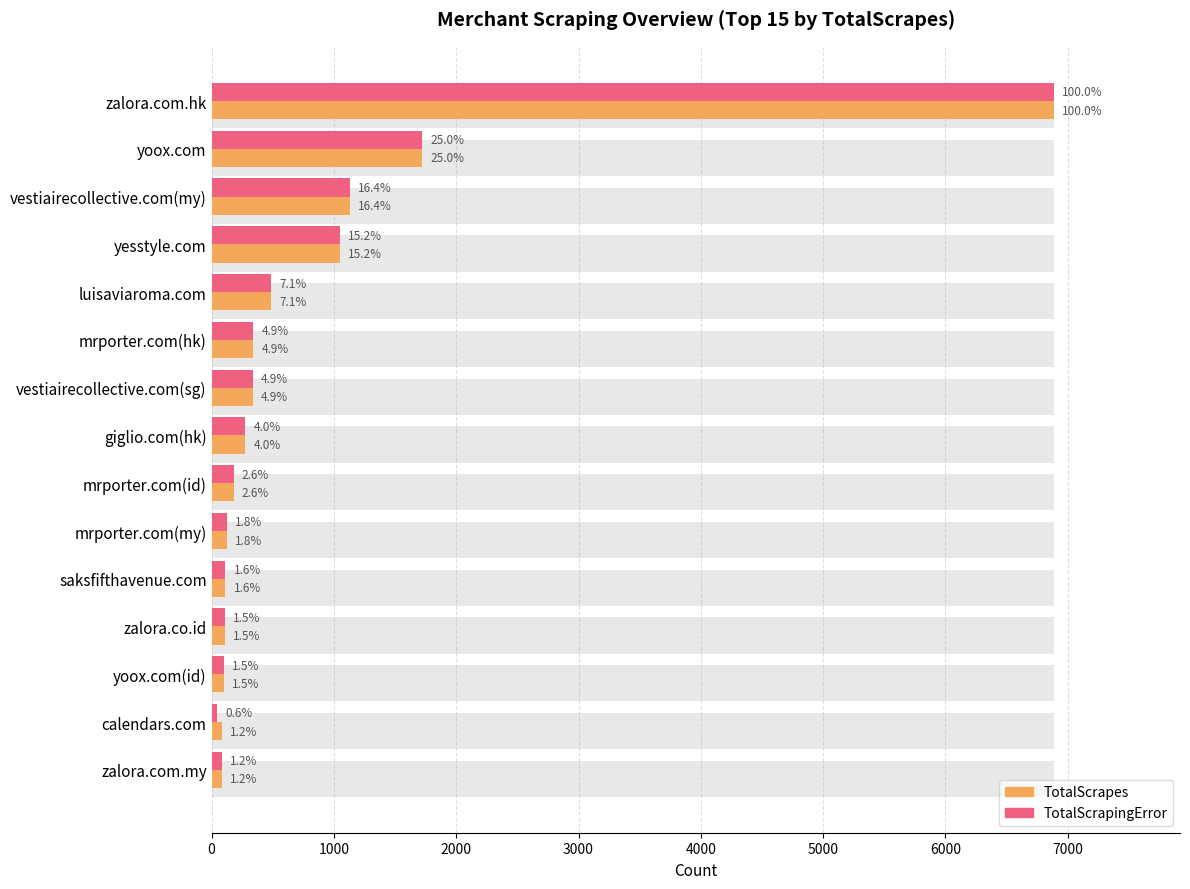

List the series in order of their overall mean, lowest first.

TotalScrapingError, TotalScrapes